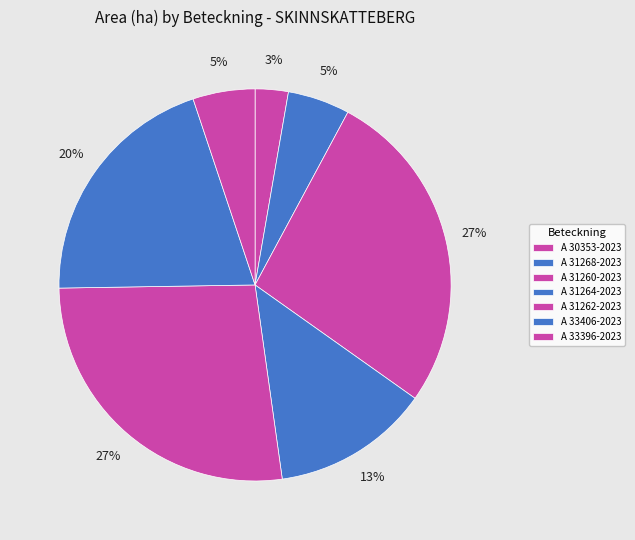

How many slices are in this pie chart?

7